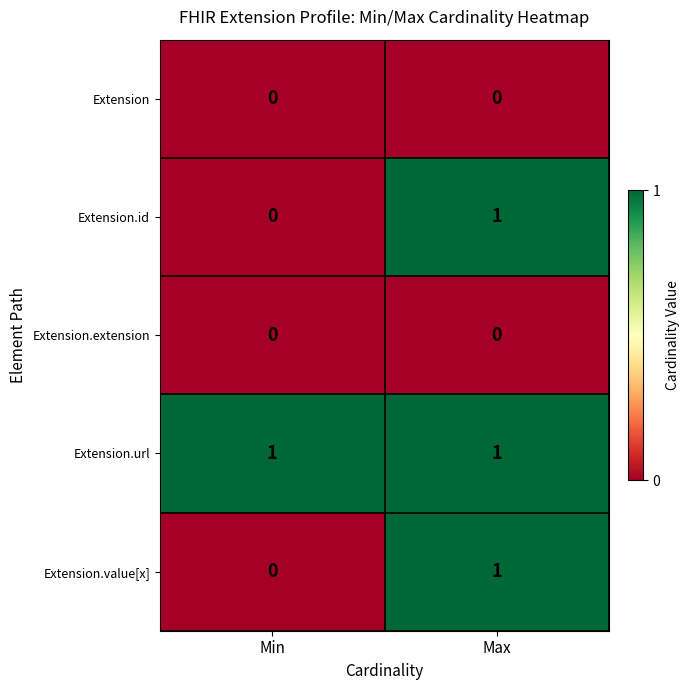

Is it true that Extension.extension equals 0 at Max?

True